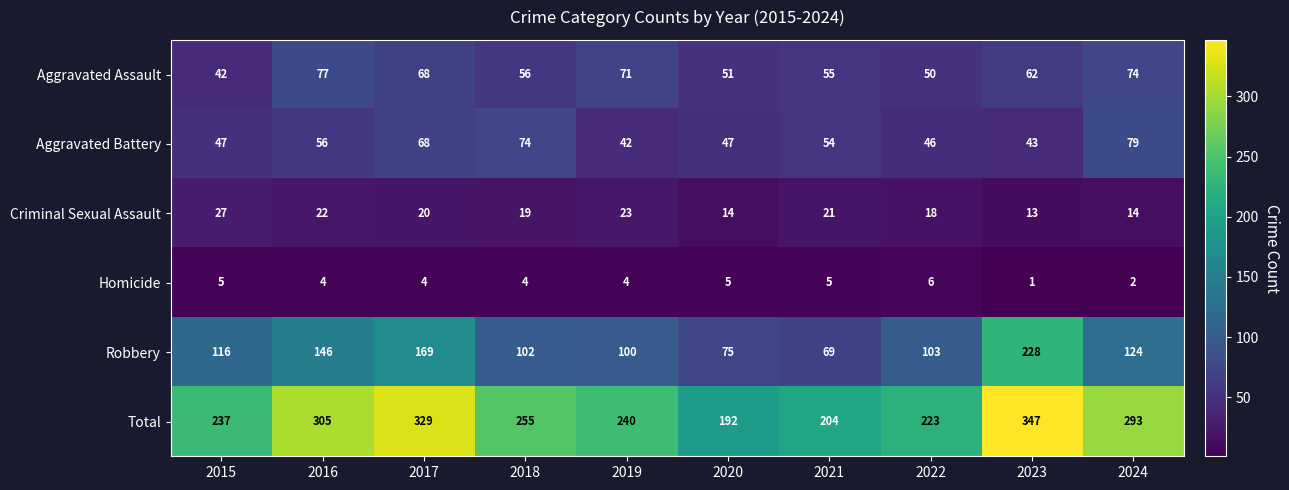

At which label does Criminal Sexual Assault reach its peak?

2015